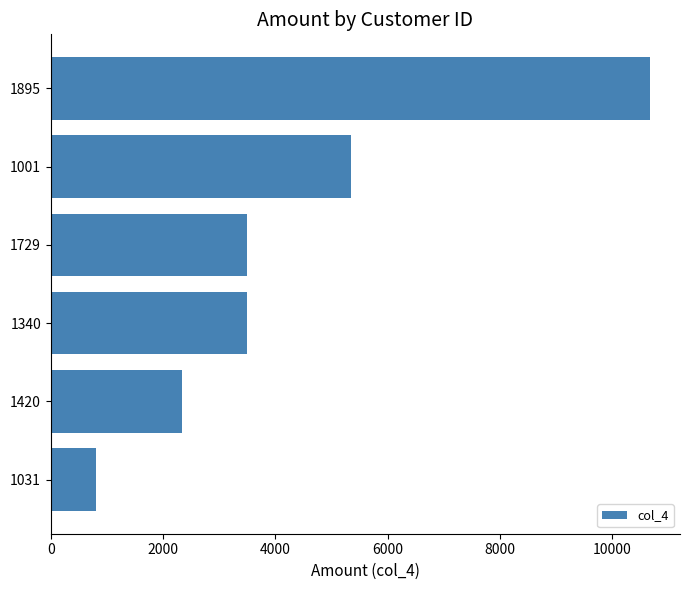

What is the minimum value shown in the chart?

812.2